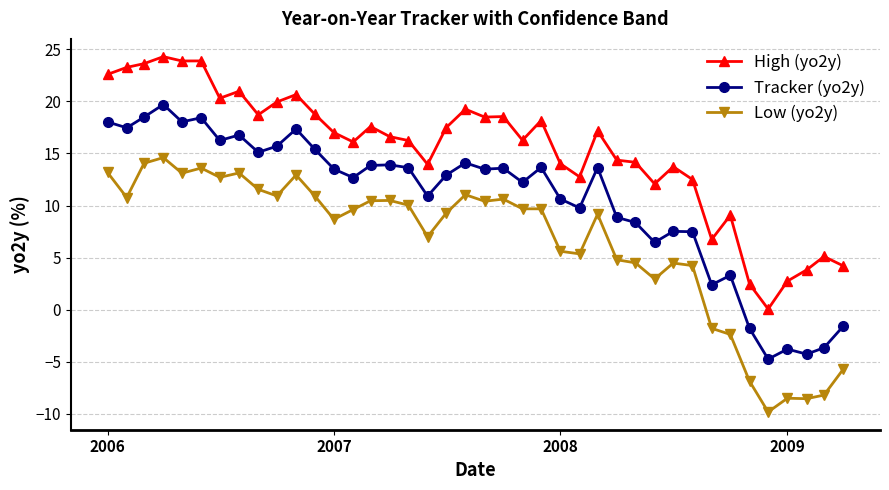

What is the difference between the second highest and minimum values in the High (yo2y) series?

23.8